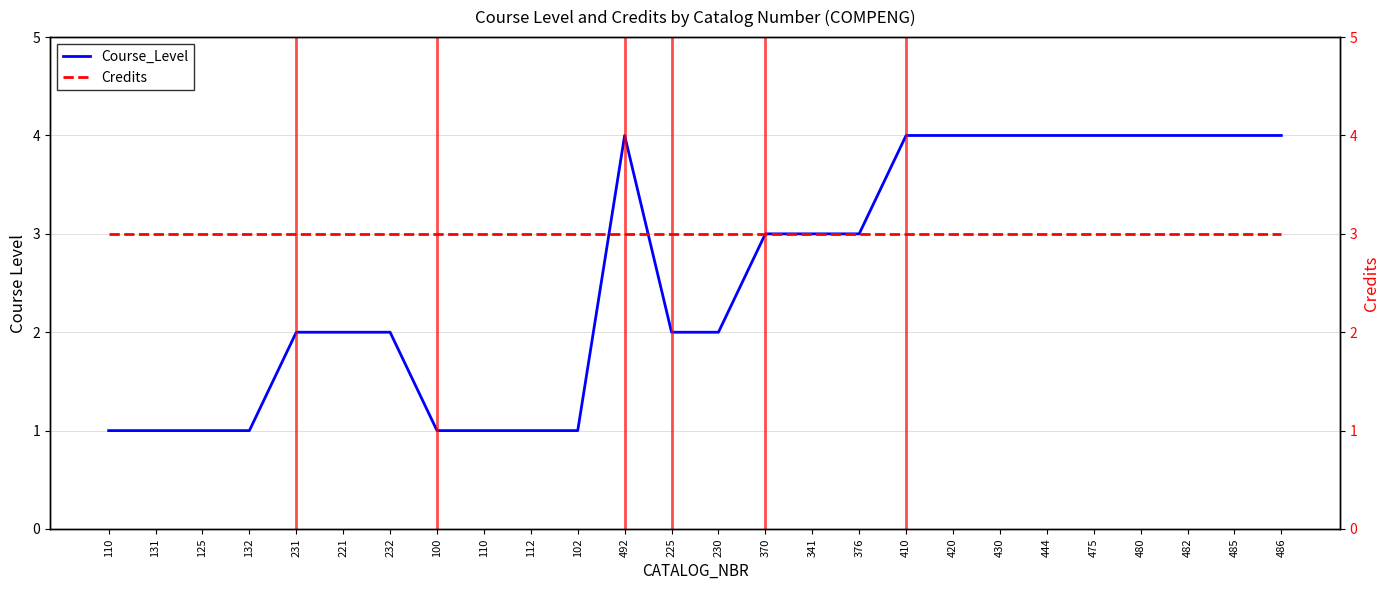

Reading left to right, list all the values displayed in this chart.

Course_Level: 110=1	131=1	125=1	132=1	231=2	221=2	232=2	100=1	110=1	112=1	102=1	492=4	225=2	230=2	370=3	341=3	376=3	410=4	420=4	430=4	444=4	475=4	480=4	482=4	485=4	486=4
Credits: 110=3	131=3	125=3	132=3	231=3	221=3	232=3	100=3	110=3	112=3	102=3	492=3	225=3	230=3	370=3	341=3	376=3	410=3	420=3	430=3	444=3	475=3	480=3	482=3	485=3	486=3